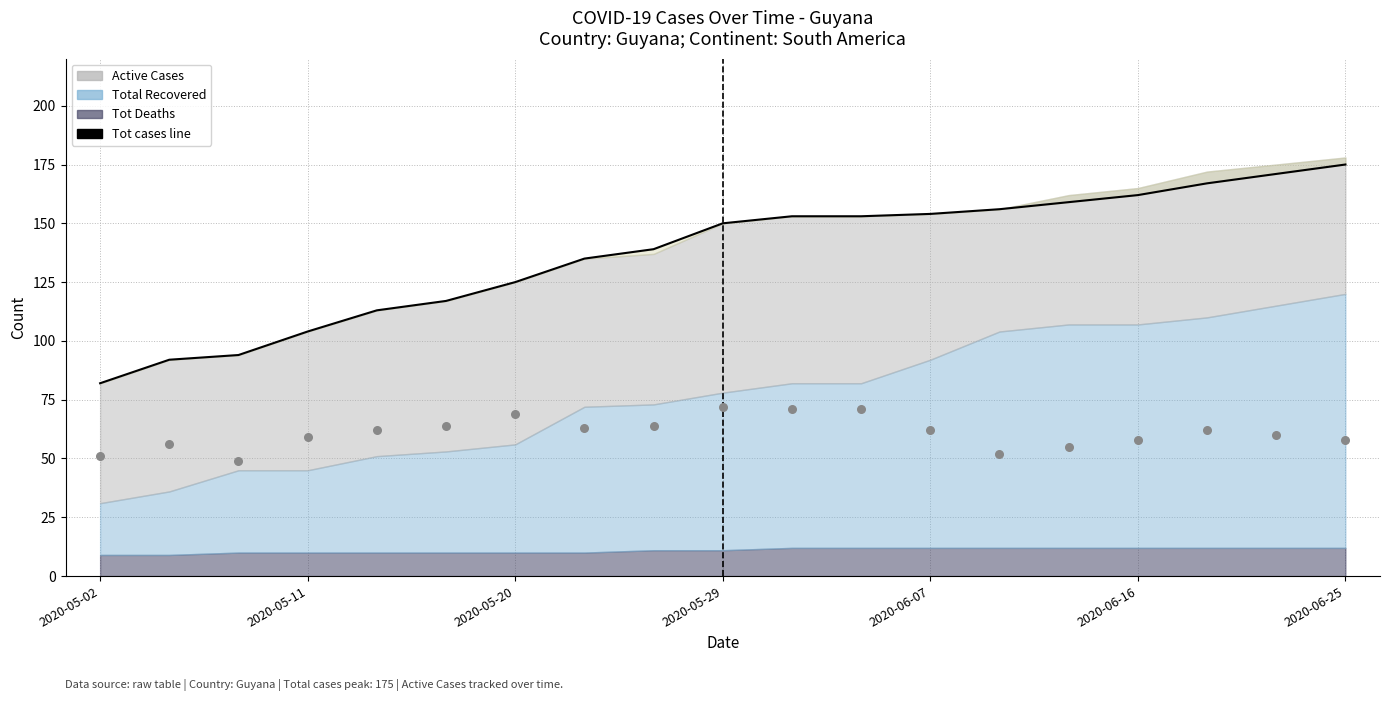

Is the value of Tot cases line at 2020-06-16 greater than the value of Active Cases (scatter) at 2020-06-16?

Yes